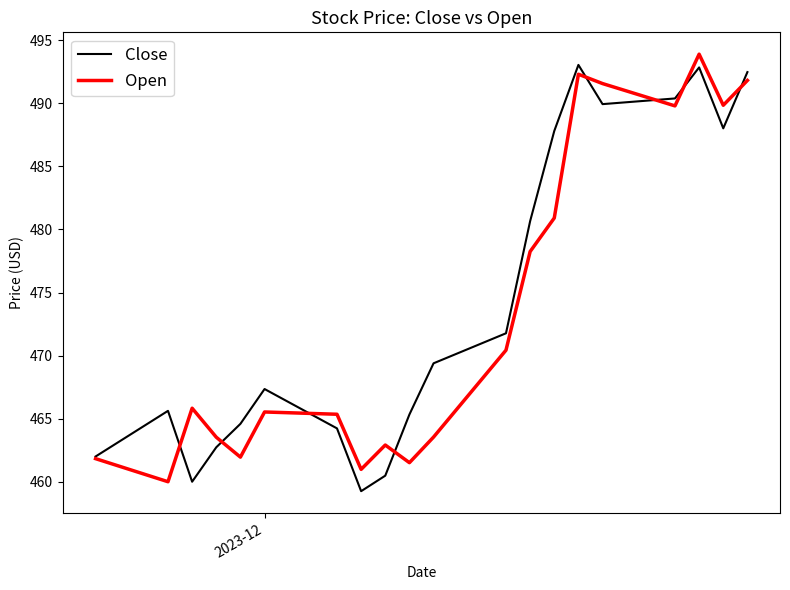

What is the maximum value shown in the chart?

493.9